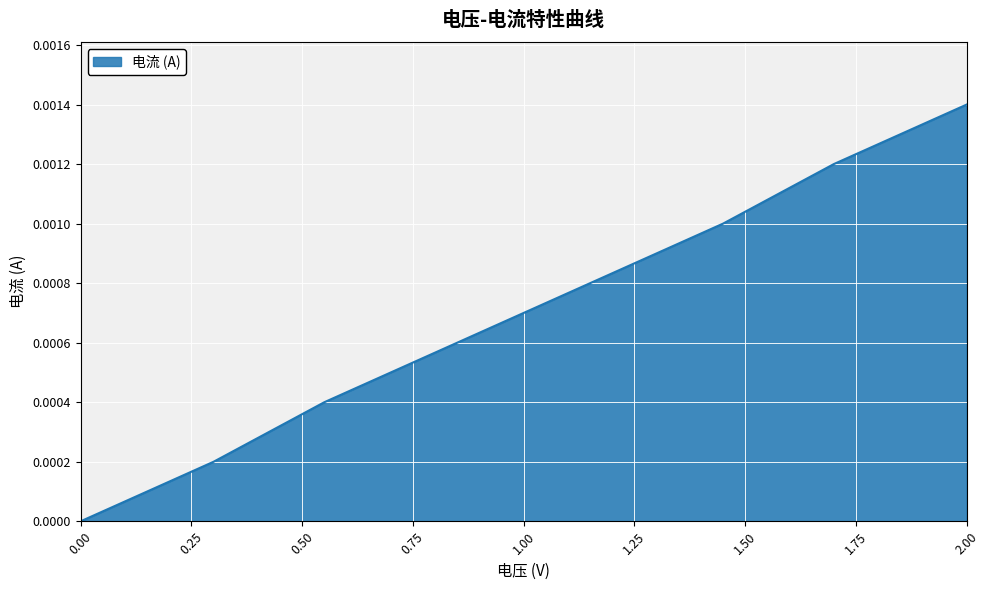

True or false: the data has more than 1 interior local peaks.

False